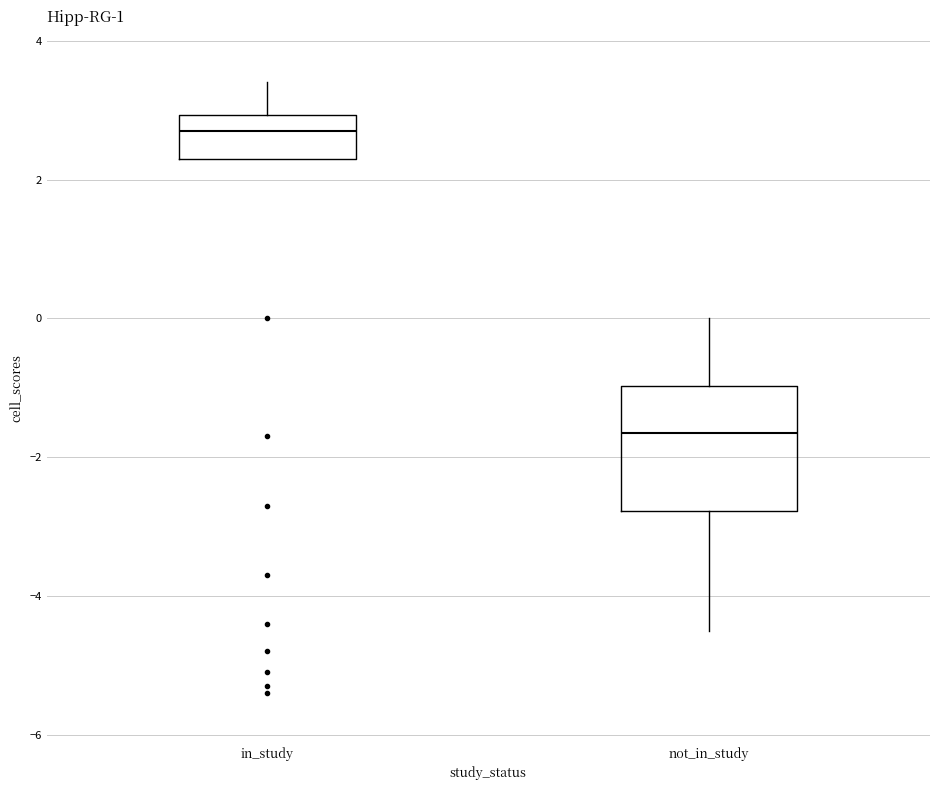

Comparing the boxes themselves (not the whiskers), which one is the tallest?

not_in_study